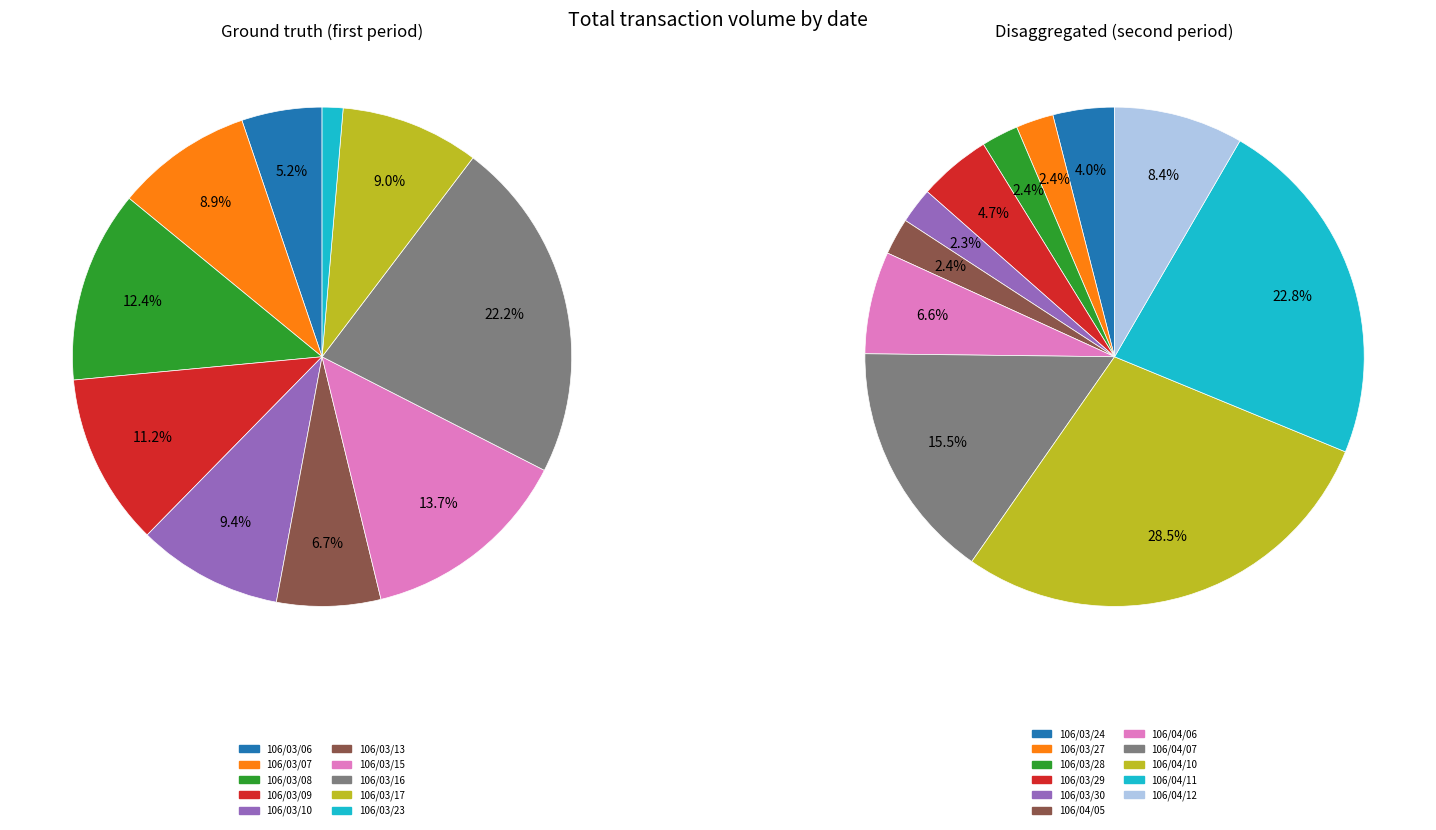

Which category has the biggest portion of the pie?

106/04/10